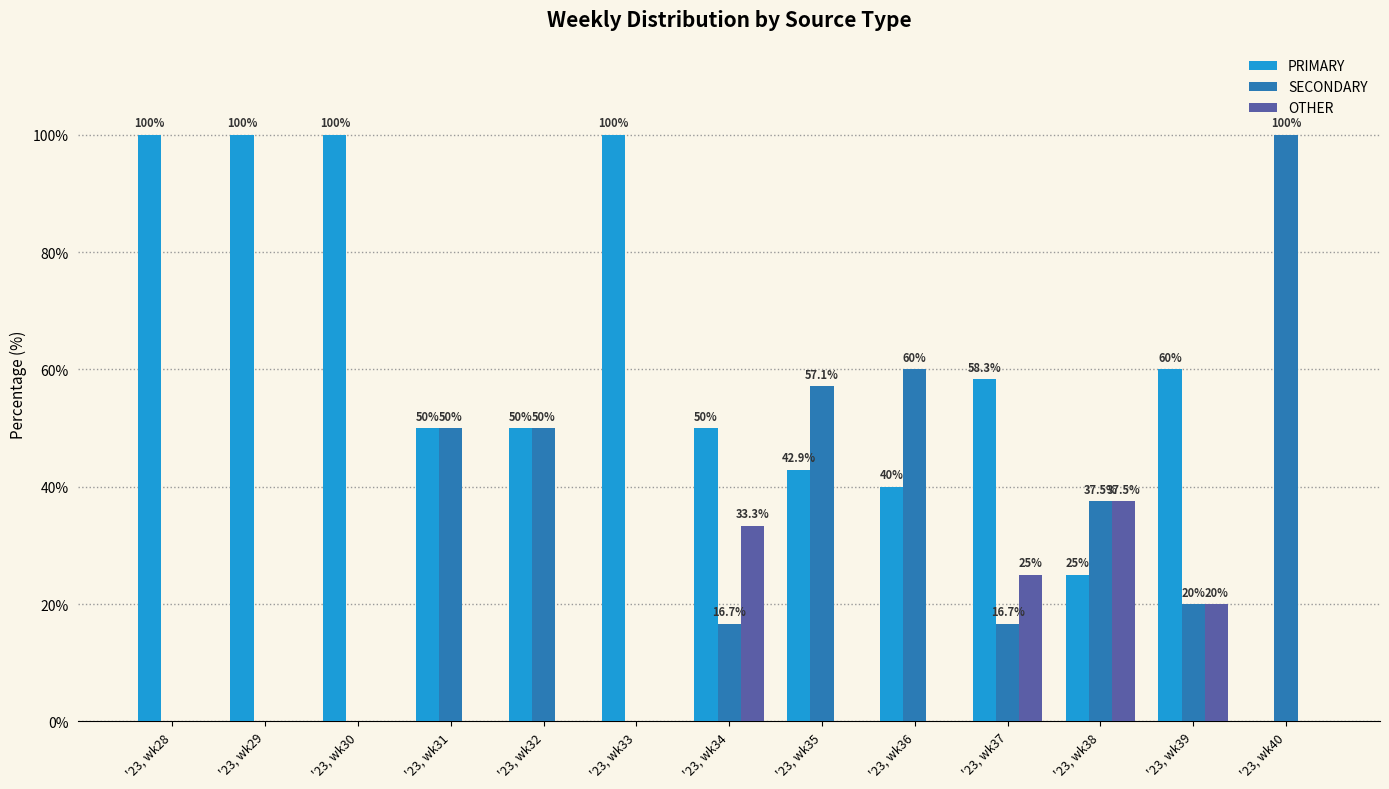

Reading right to left, extract all data points from this chart.

PRIMARY: 0.0	60.0	25.0	58.3	40.0	42.9	50.0	100.0	50.0	50.0	100.0	100.0	100.0
SECONDARY: 100.0	20.0	37.5	16.7	60.0	57.1	16.7	0.0	50.0	50.0	0.0	0.0	0.0
OTHER: 0.0	20.0	37.5	25.0	0.0	0.0	33.3	0.0	0.0	0.0	0.0	0.0	0.0